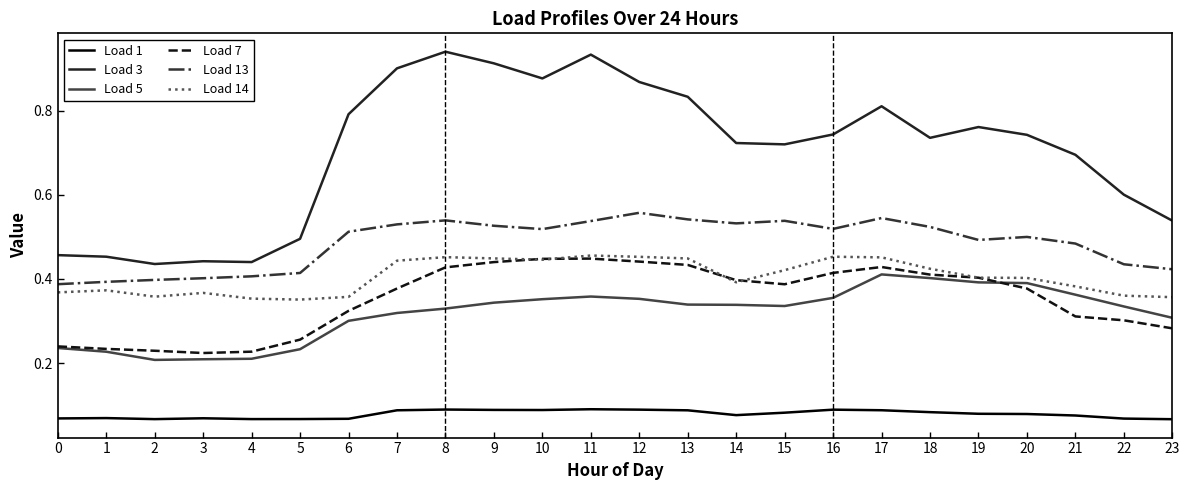

How many categories are shown in the chart?

24